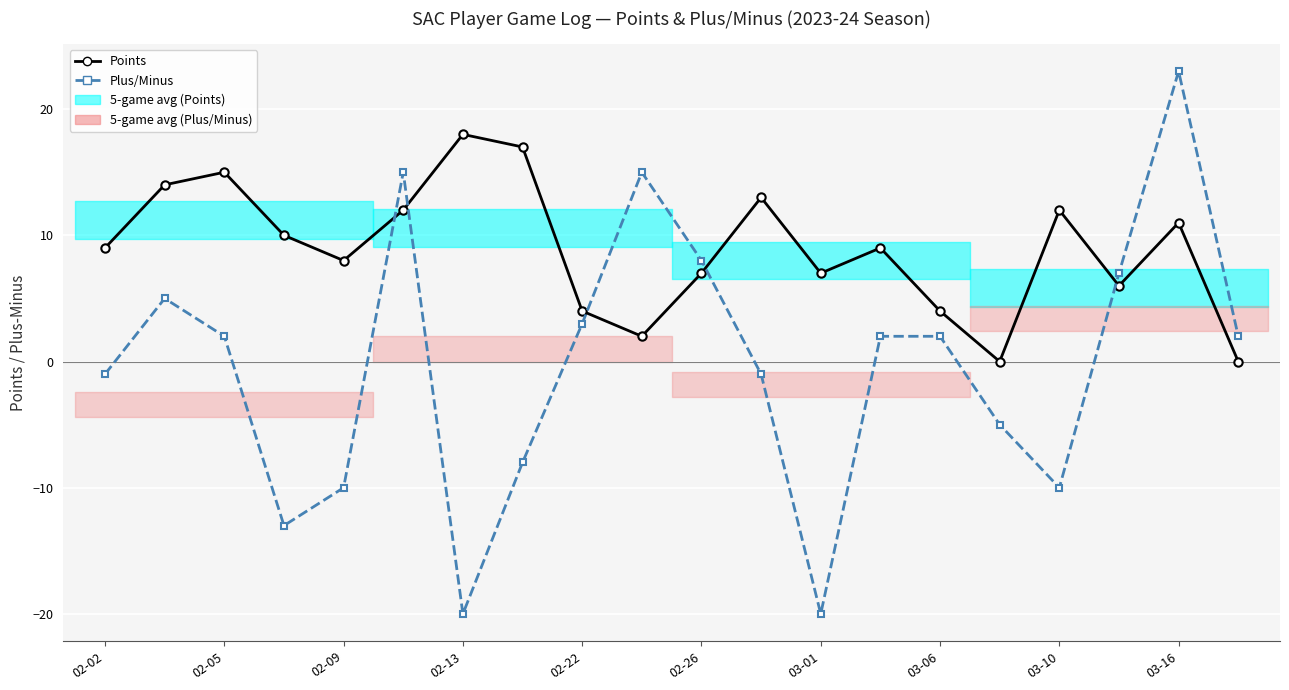

In Plus/Minus, how many points are higher than both neighbors (excluding endpoints)?

4